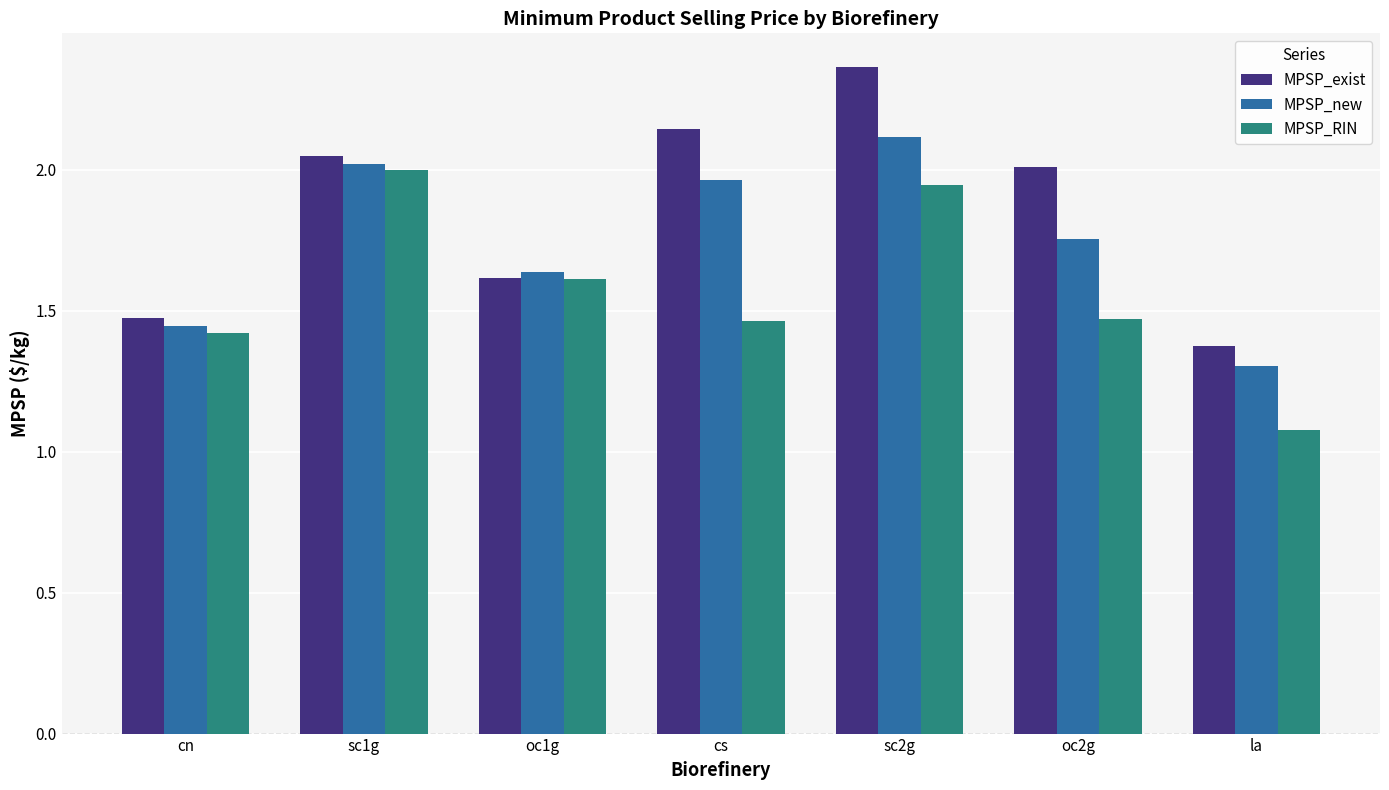

Which series changed the most between oc1g and sc2g?

MPSP_exist